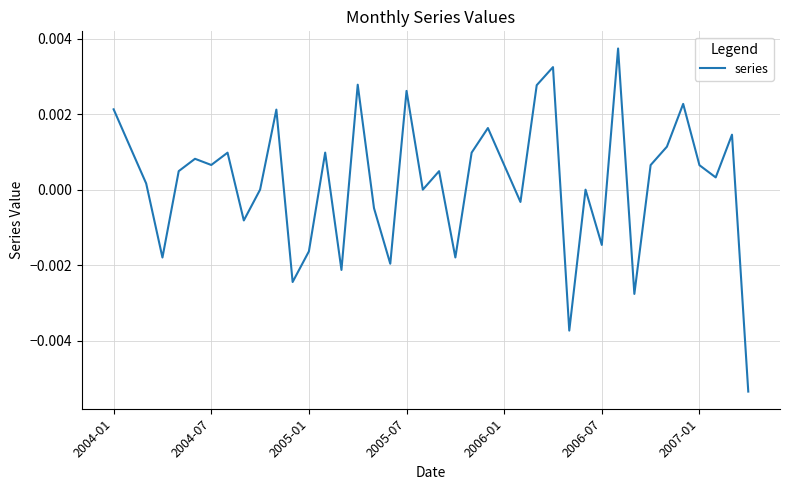

Does the chart display data point markers on the line(s)?

No